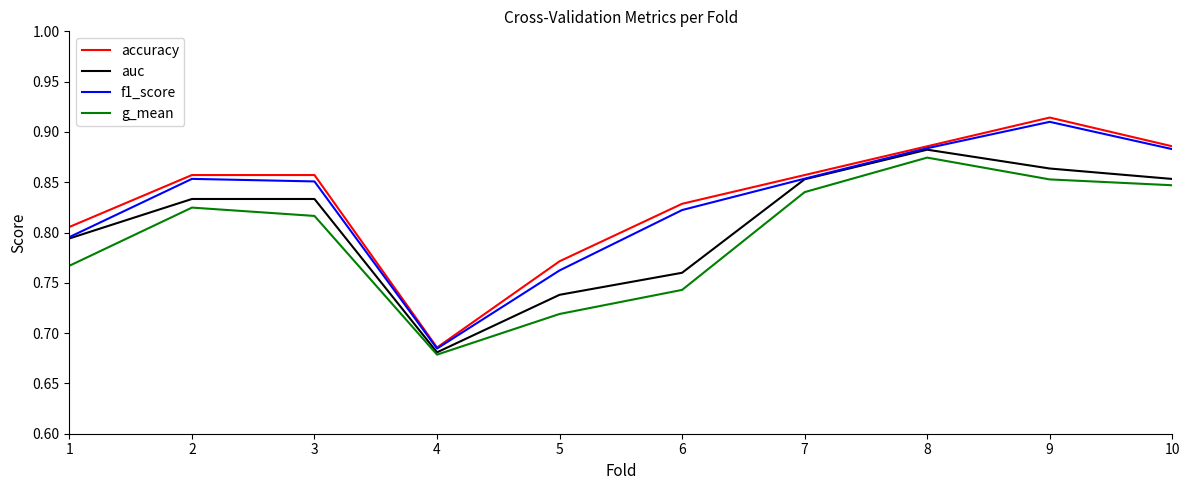

Rank the series by their maximum value, from highest to lowest.

accuracy, f1_score, auc, g_mean